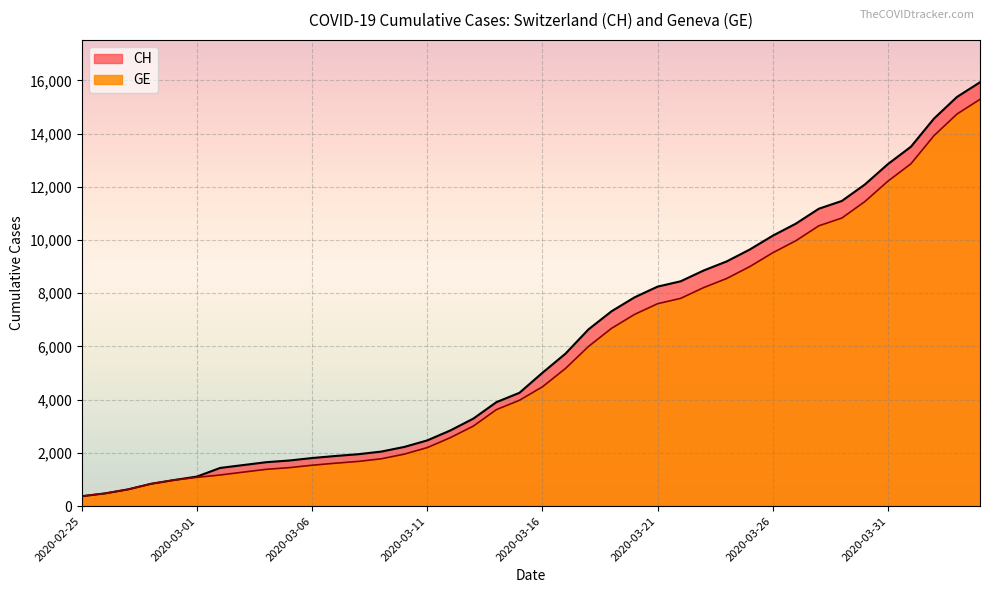

What position from the right is 2020-03-06?

30